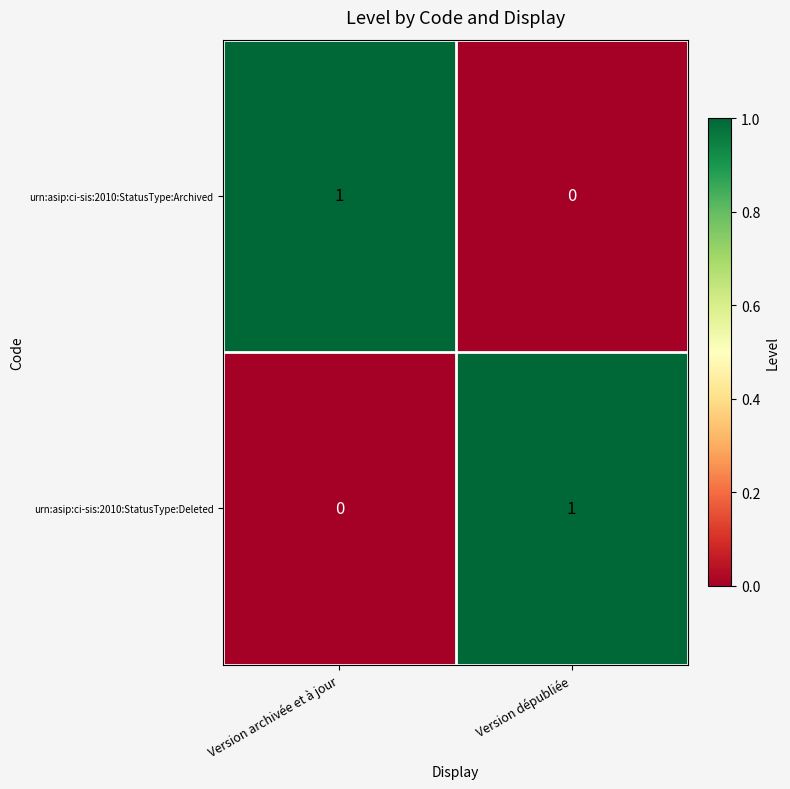

What is the spread (max minus min) of values at Version archivée et à jour?

1